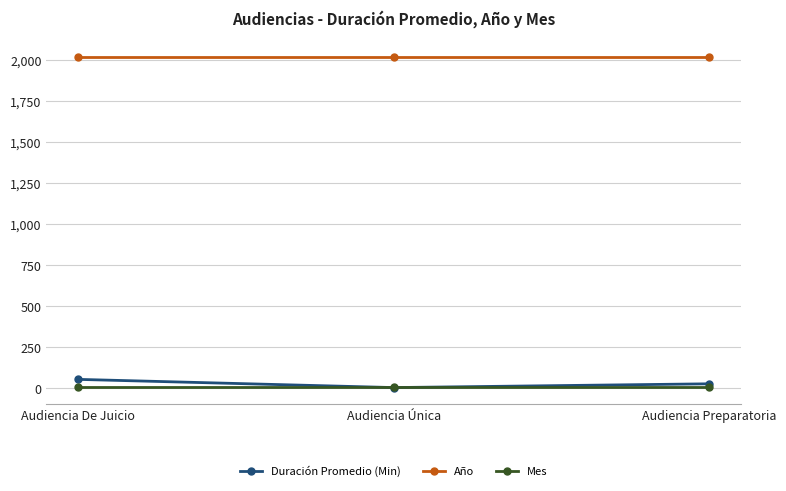

Which series has the largest total across all categories?

Año